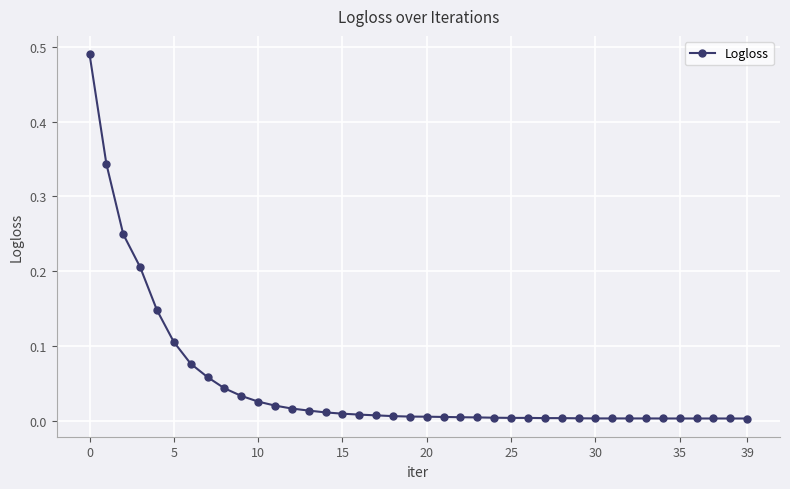

What is the sum of all values?

1.9